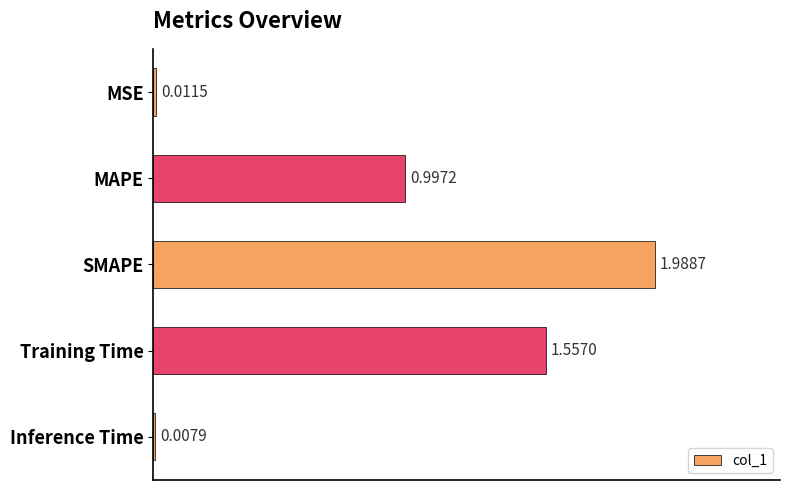

How many series are shown in this chart?

1